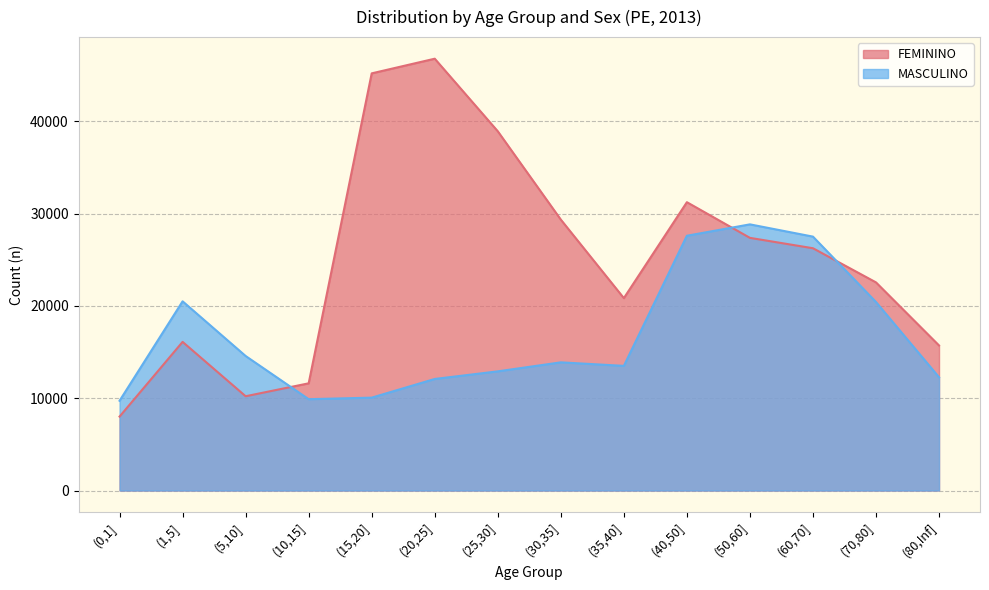

How many data points does each series have?

14